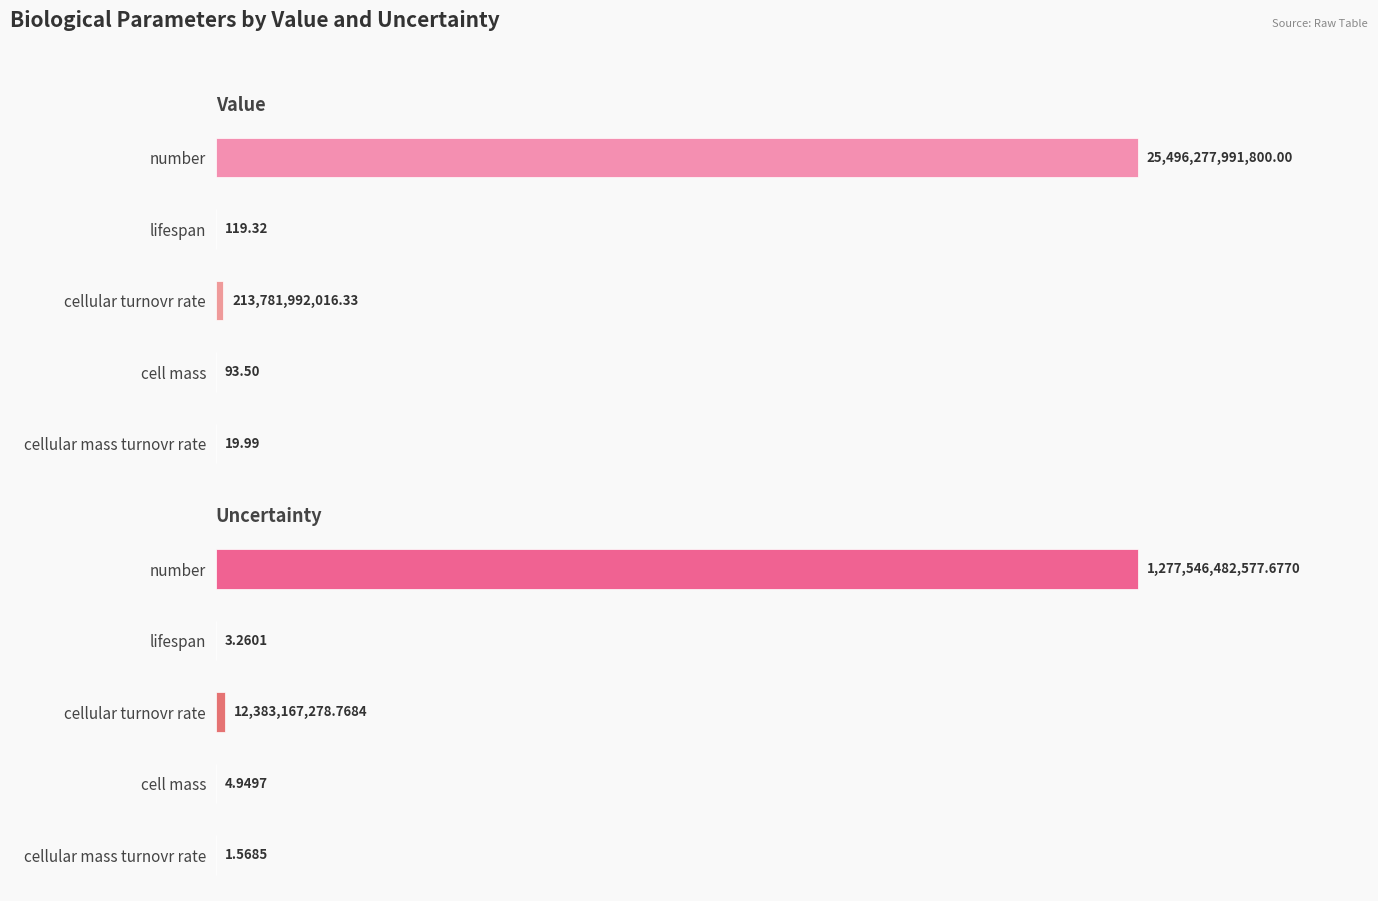

How many data points in Value are less than 119?

2